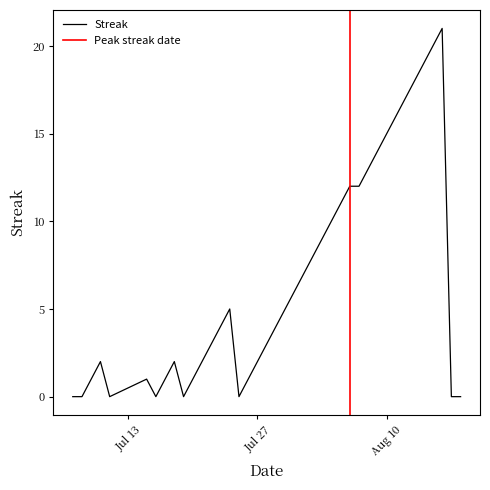

Where is the first local minimum?

2010-07-11